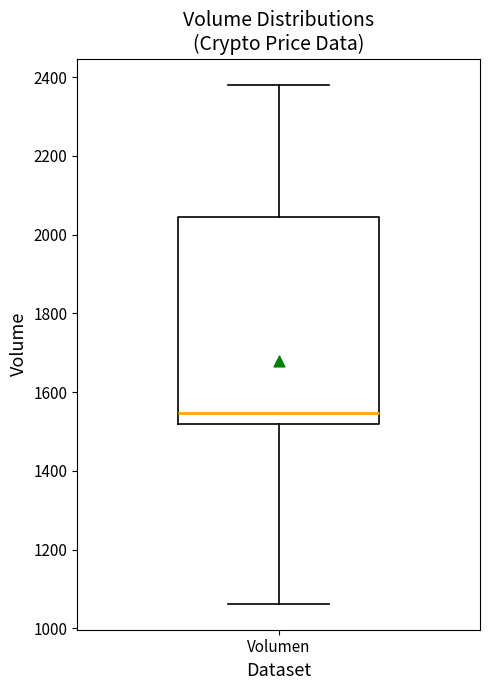

Transcribe this box plot: give where the median line is, the range the box spans, and where the two whiskers end, as read against the y-axis. The values are not printed on the chart, so give them approximately, as read against the axis.

median 1540, box 1520 to 2040, whiskers 1060 to 2380